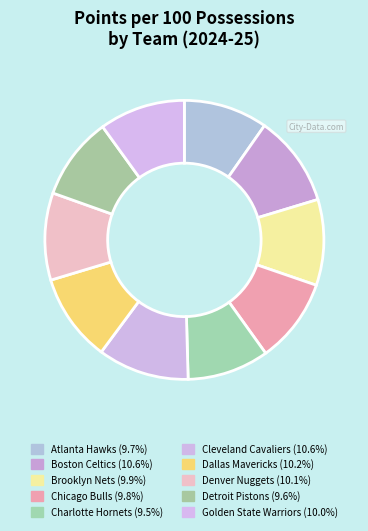

Which has a higher value, Detroit Pistons or Denver Nuggets?

Denver Nuggets